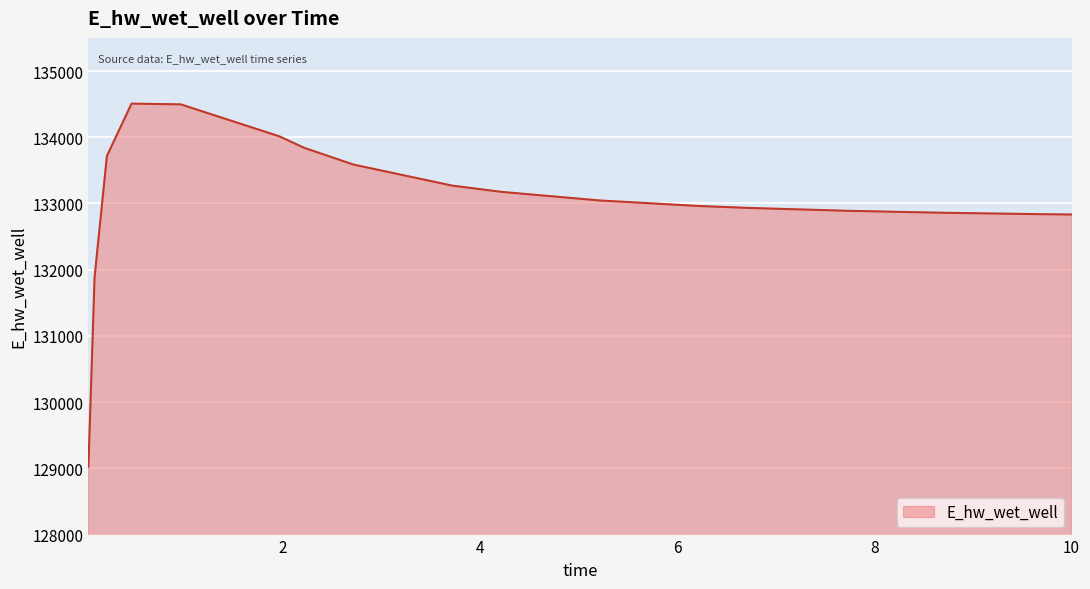

What is the greatest value displayed?

134507.9